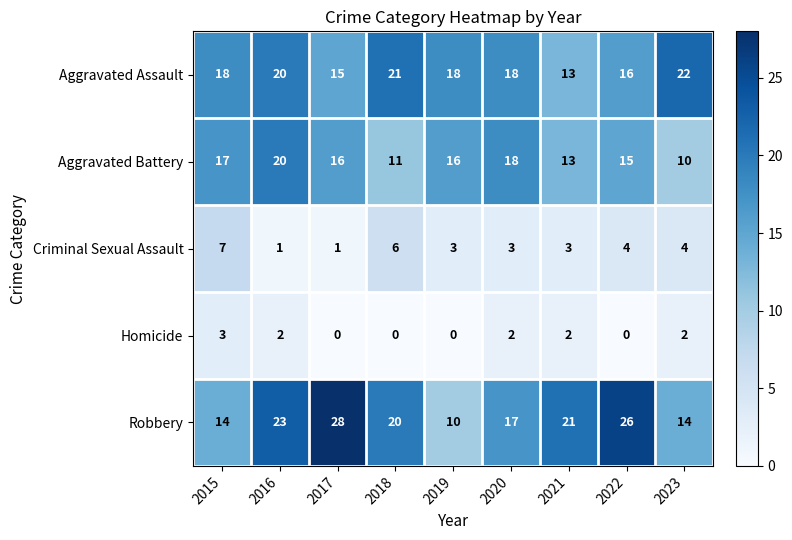

Which series has the widest spread of values?

Robbery